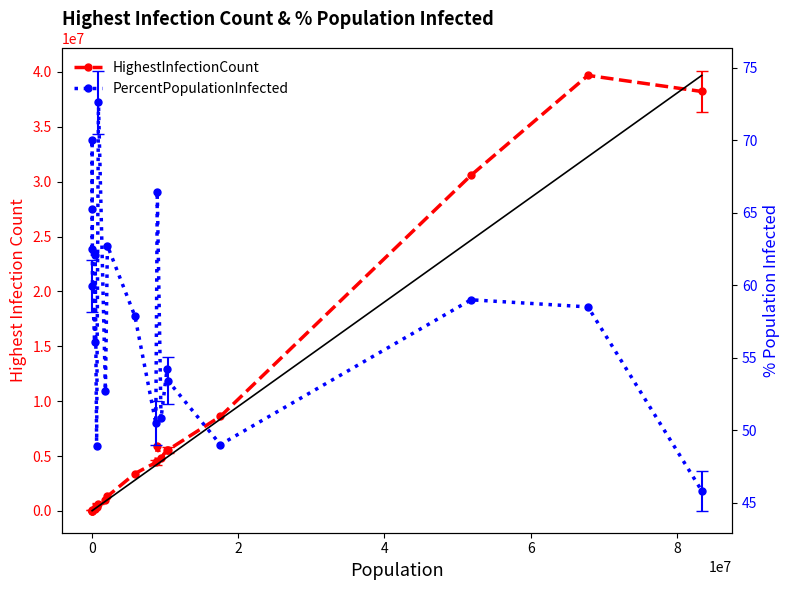

True or false: PercentPopulationInfected and HighestInfectionCount cross at least once.

False